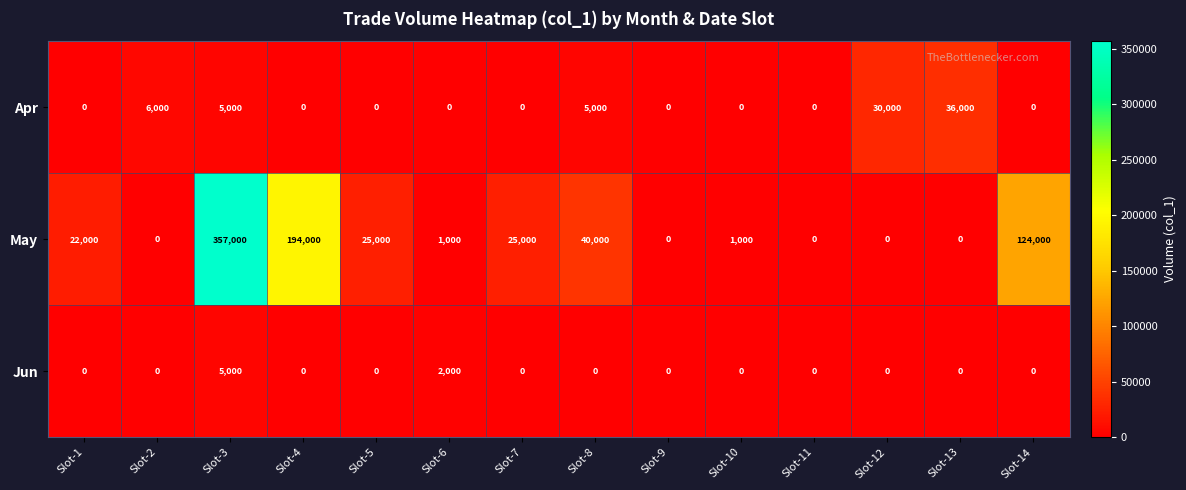

The value of Jun at Slot-3 is 5000. True or false?

True